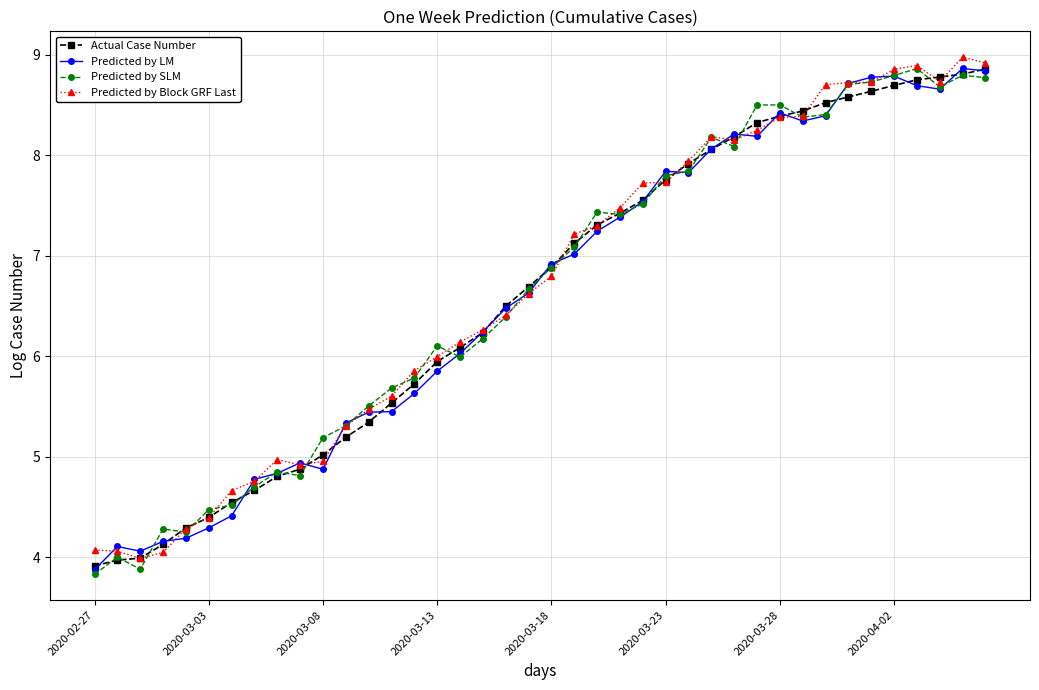

What is the maximum value for Predicted by Block GRF Last?

9.0